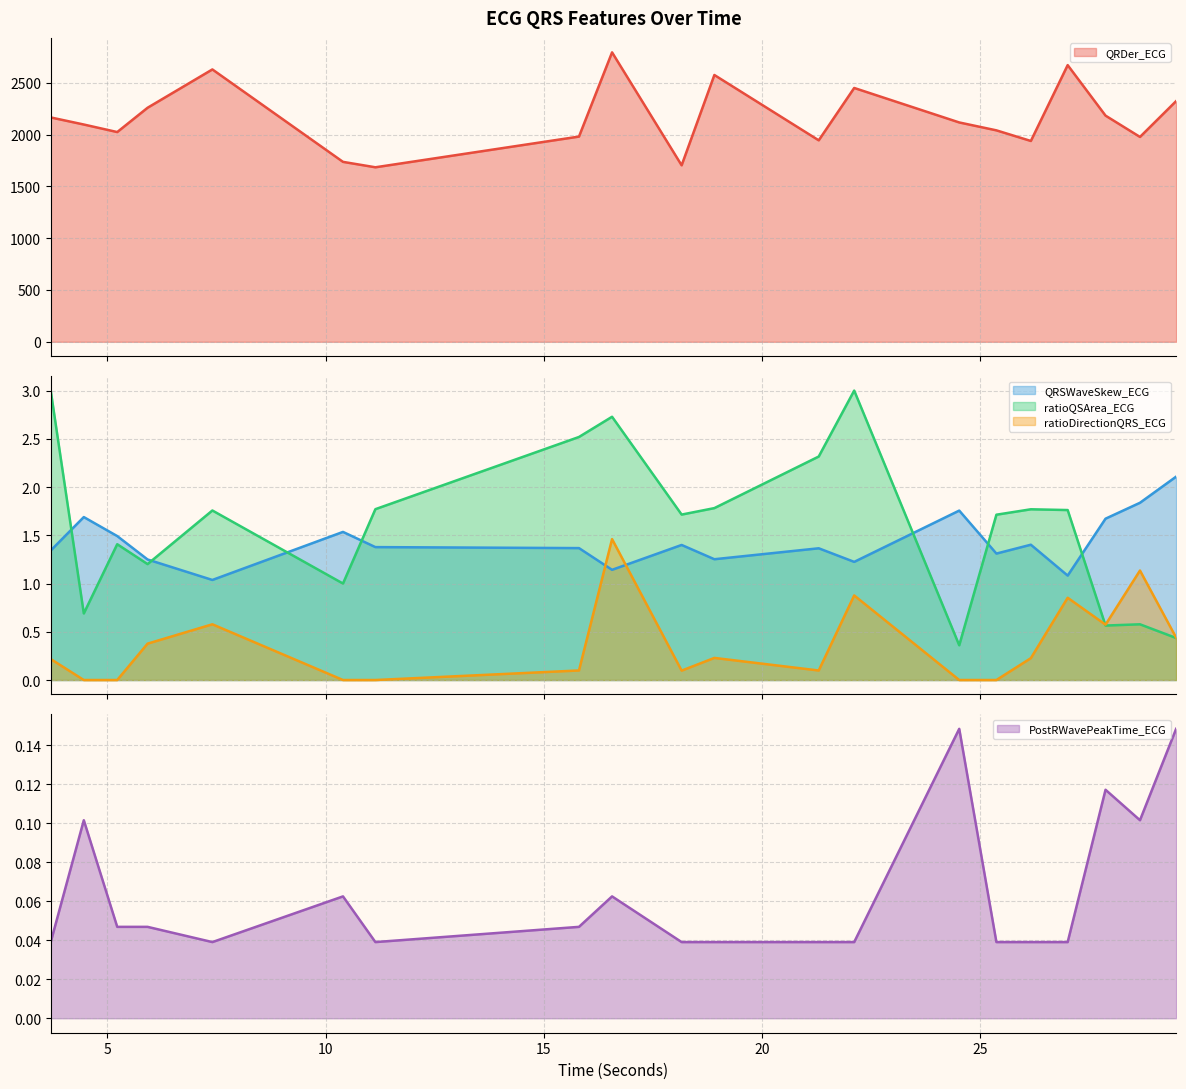

Is it true that PostRWavePeakTime_ECG equals 0.1 at 27.8671875?

False